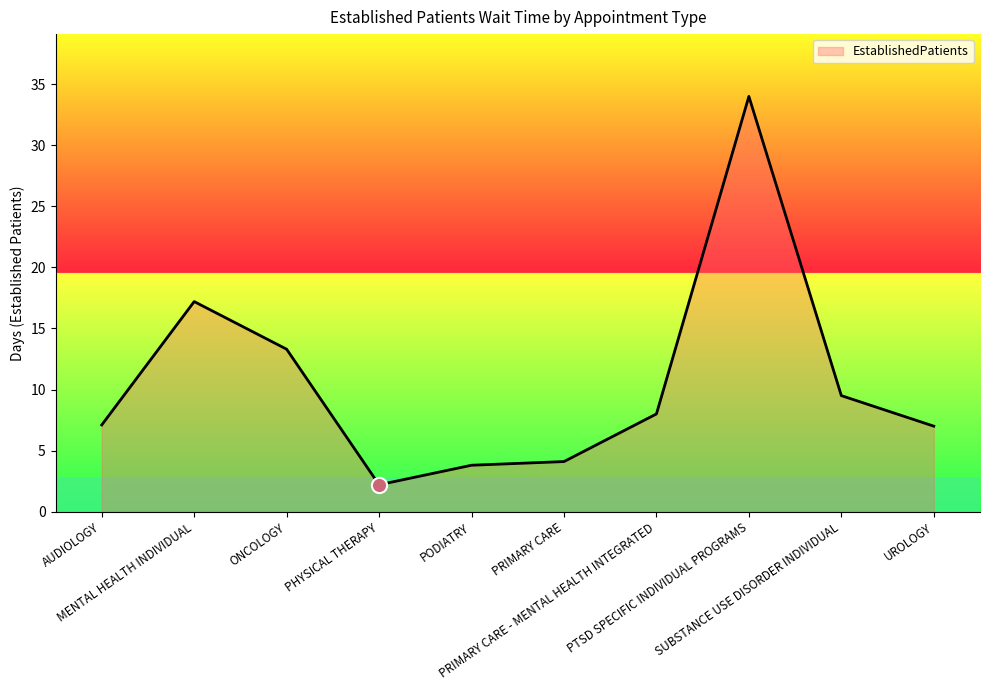

What is the ratio of the value at UROLOGY to the value at PTSD SPECIFIC INDIVIDUAL PROGRAMS?

0.2